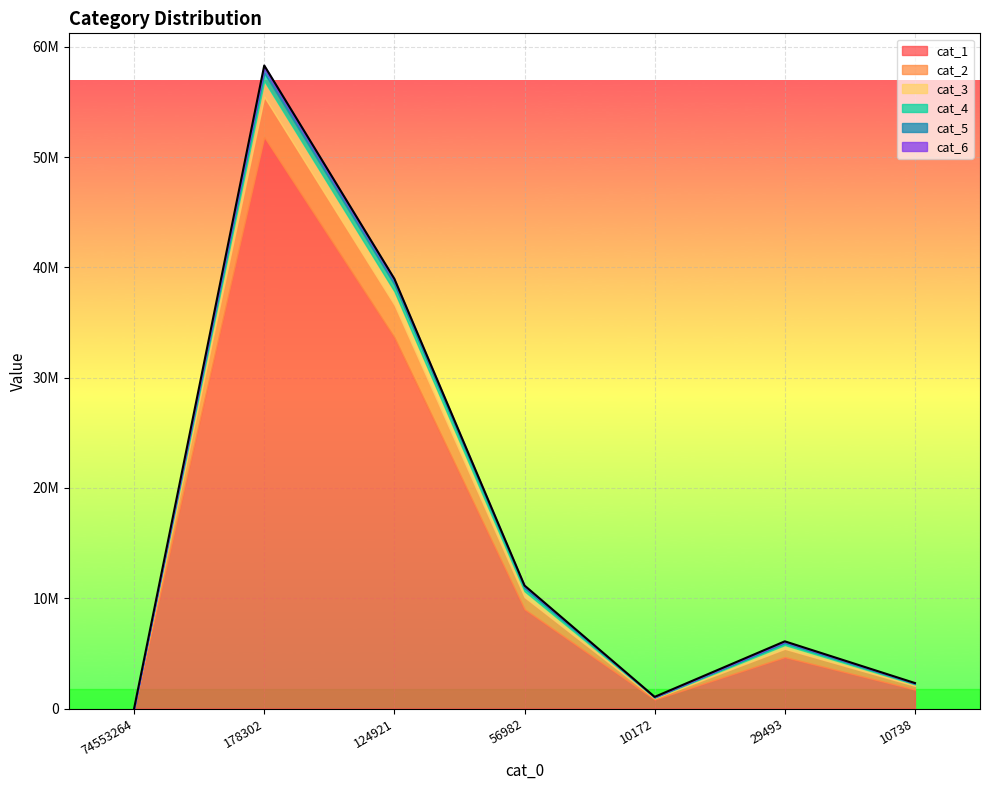

Where is the first local minimum for cat_6?

10172